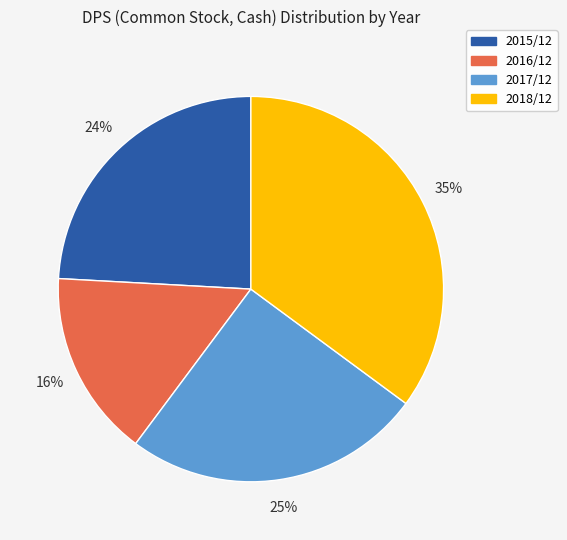

How many slices are in this pie chart?

4